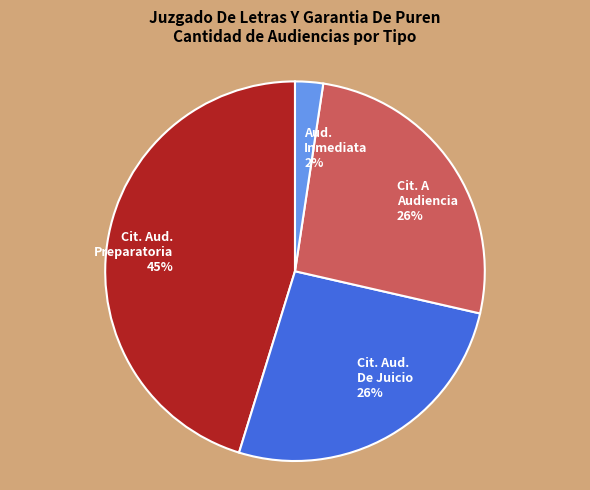

Approximately how many times larger is the value at Cit. A Audiencia 26% compared to Cit. Aud. Preparatoria 45%?

0.6